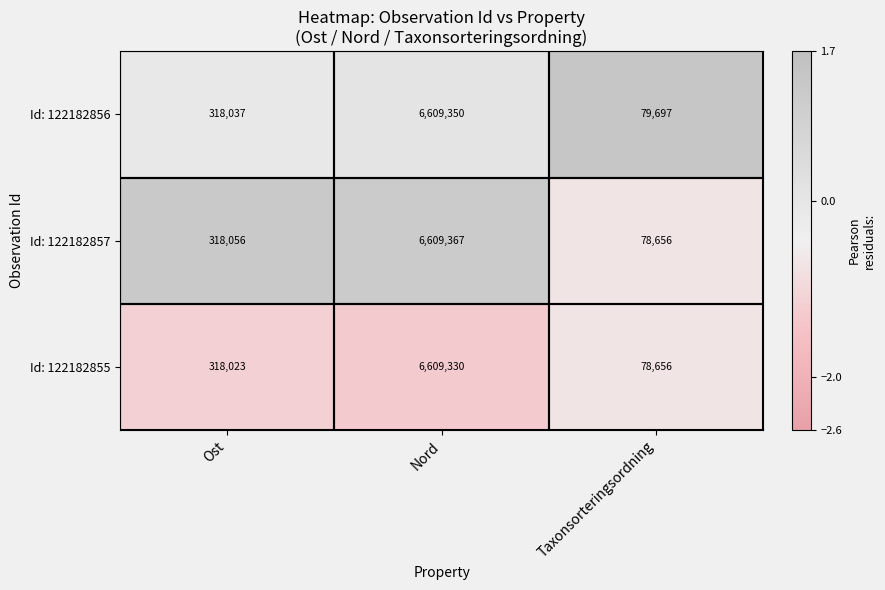

At which category is the sum across all series the highest?

Nord